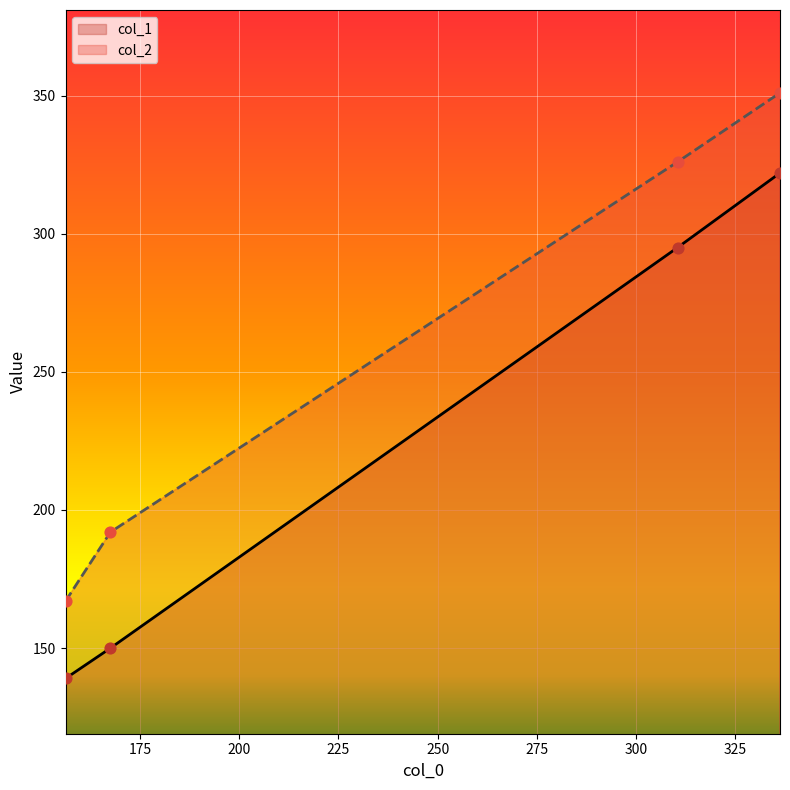

At how many categories does at least one series exceed 189?

3